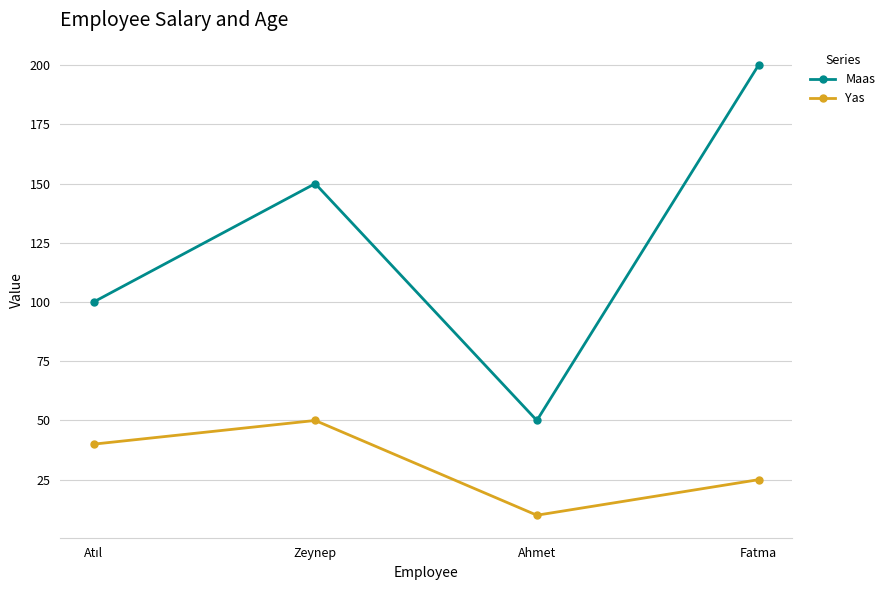

What is the total value across all series at Zeynep?

200